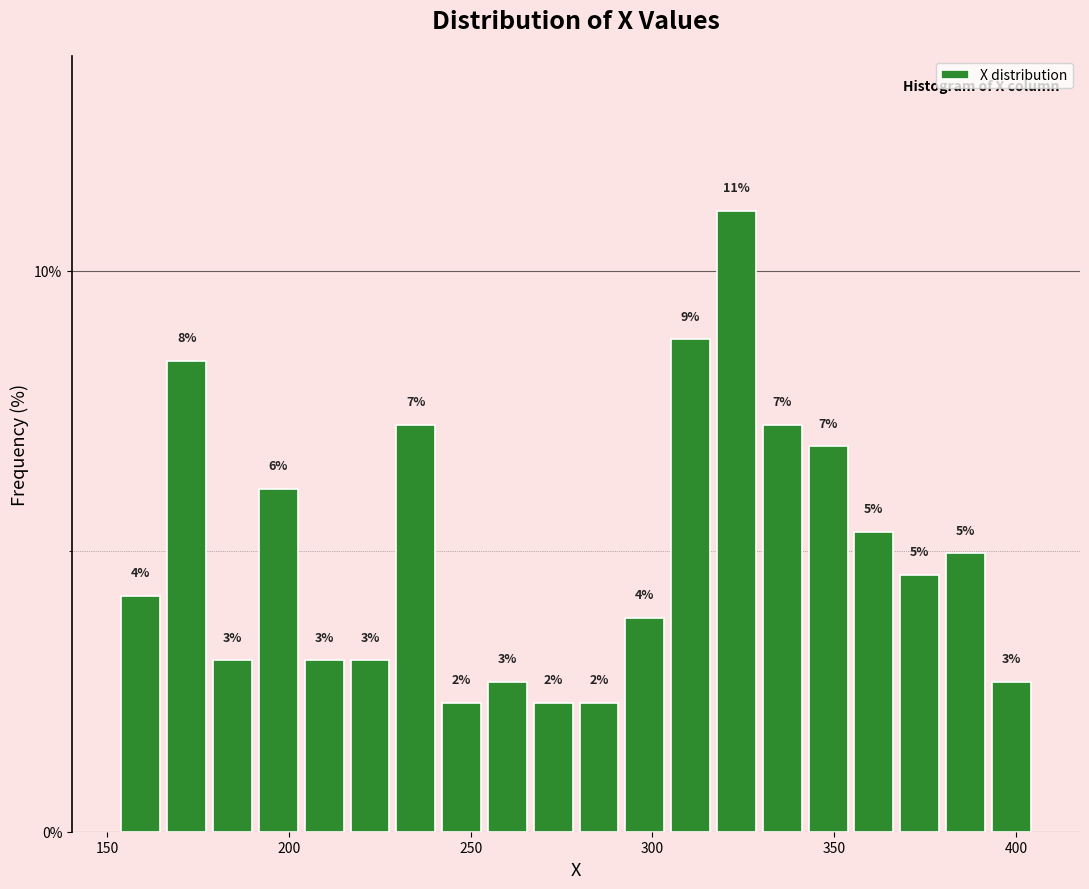

Read against the x-axis, roughly where is the centre of the tallest bar?

325